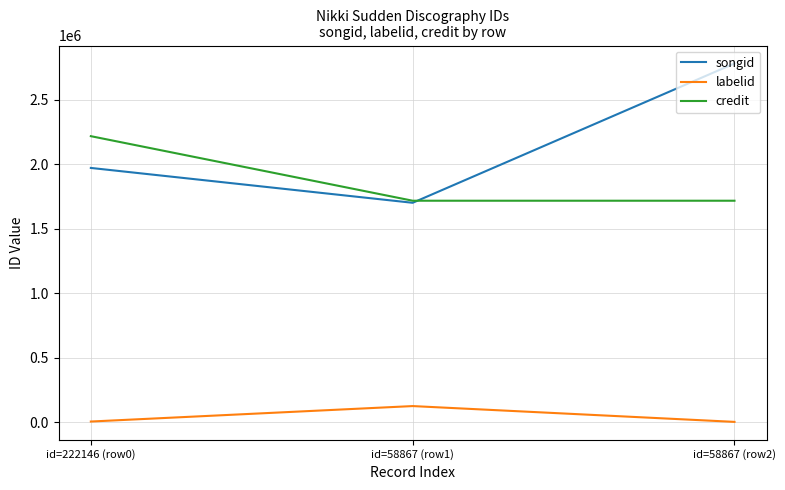

What is the maximum value for credit?

2216642